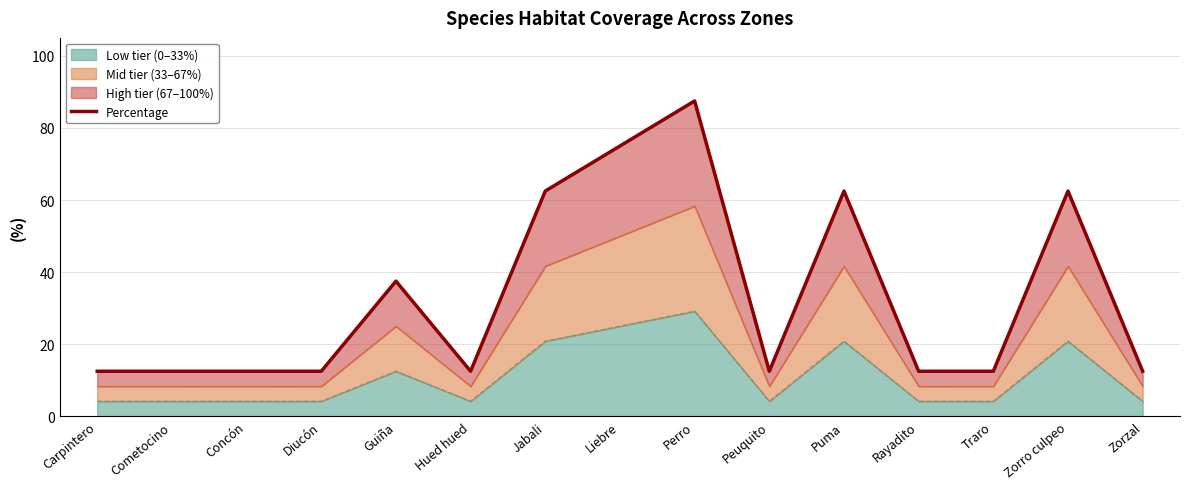

Where is the data nearest to the value 50?

Guiña